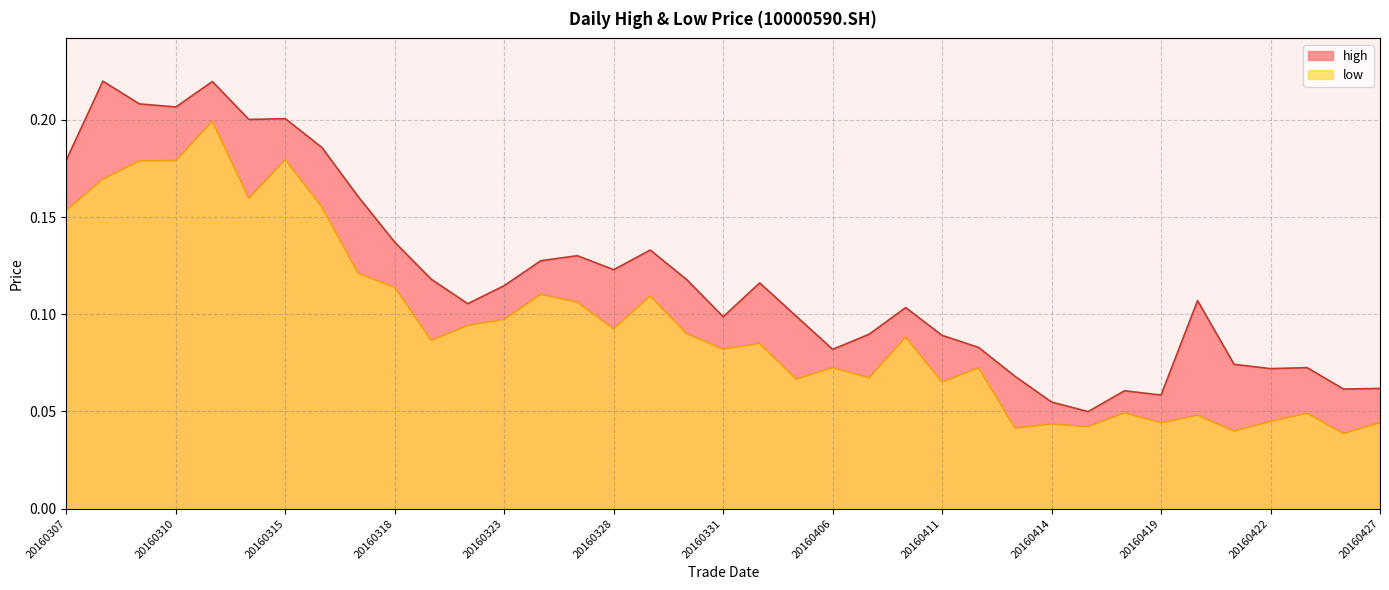

Is the value of high at 20160324 greater than the value of low at 20160414?

Yes